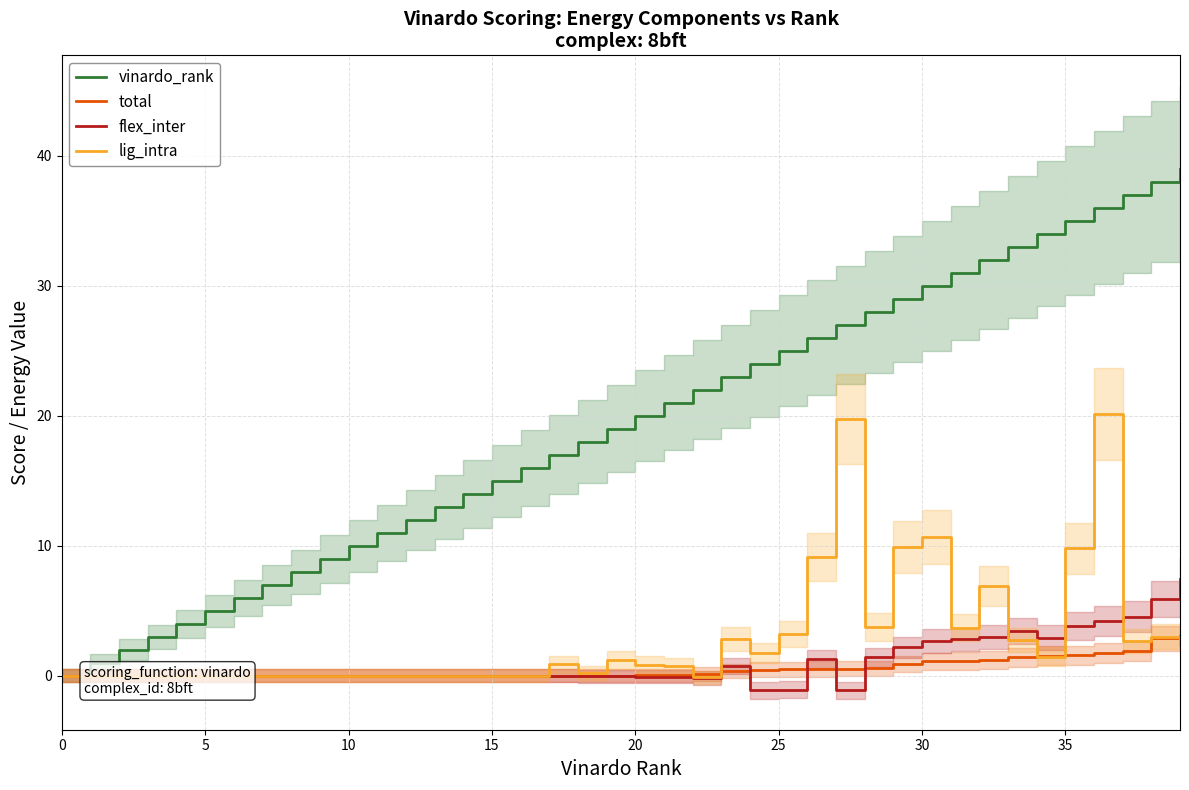

The value of total at 39 is 1.2. True or false?

False